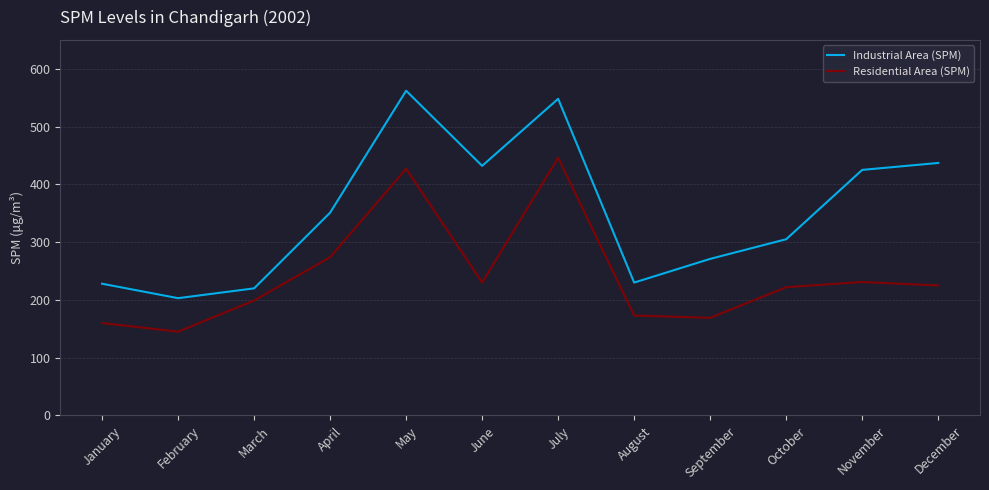

How many values in the Residential Area (SPM) series are below 225?

6